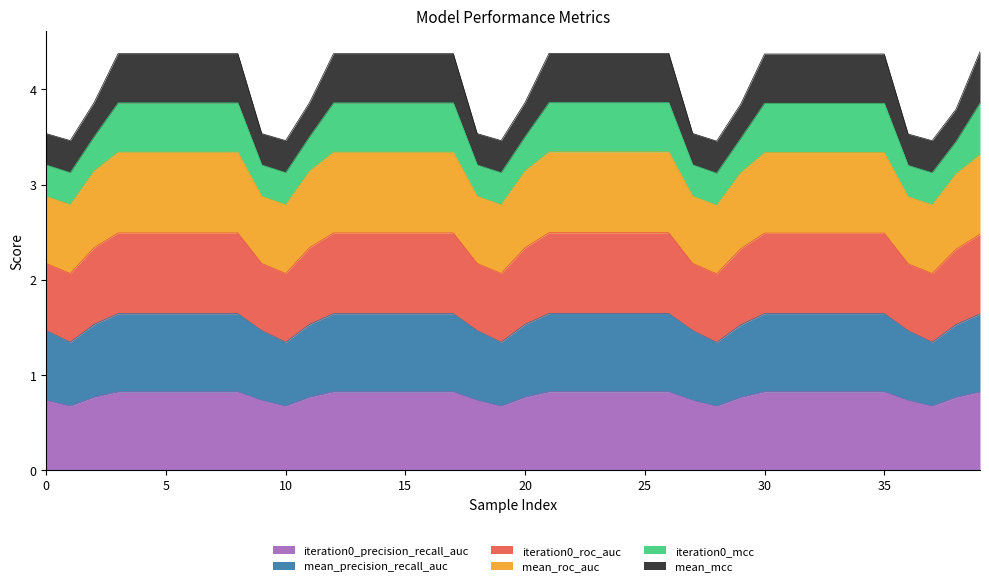

Does the chart display data point markers on the line(s)?

No